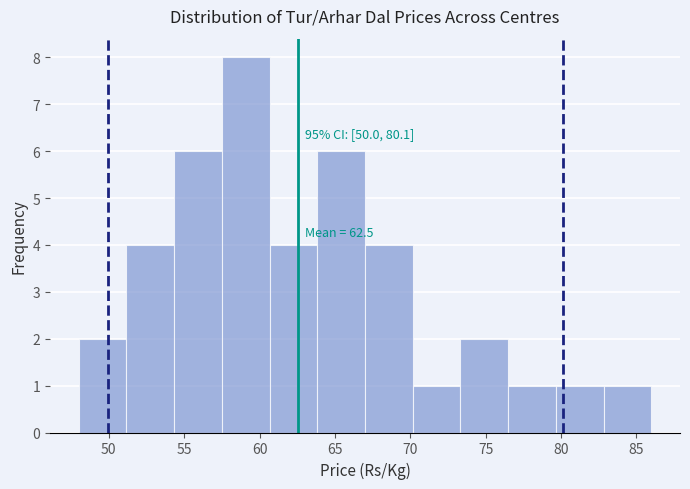

Which range on the x-axis has the tallest bar?

57.5 to 60.5